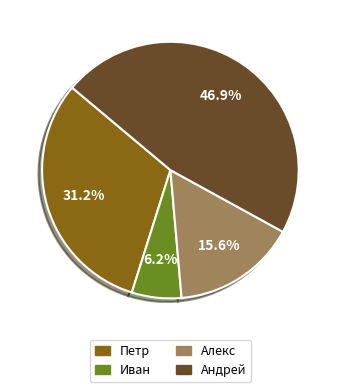

How much of the chart is everything except Алекс?

84.4%